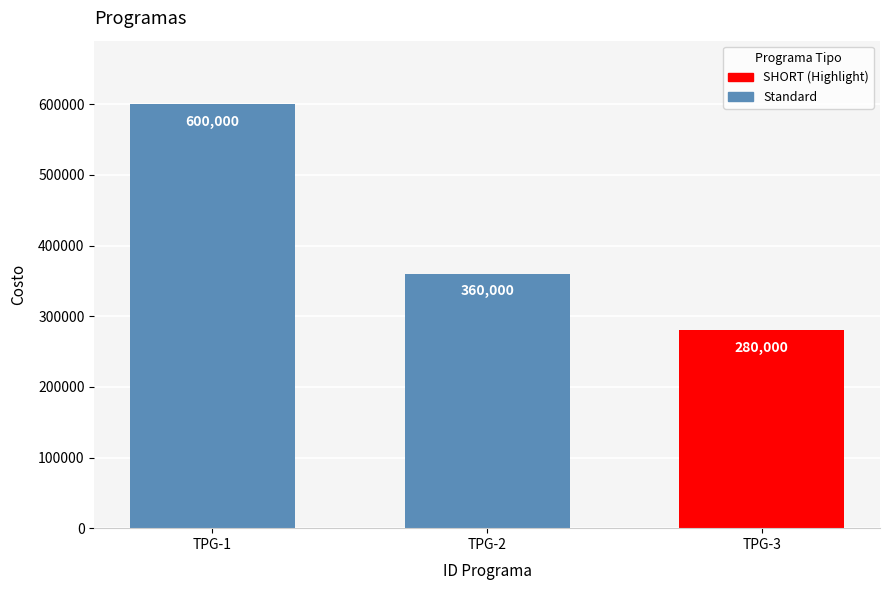

Reading left to right, extract all data points from this chart.

600000	360000	280000